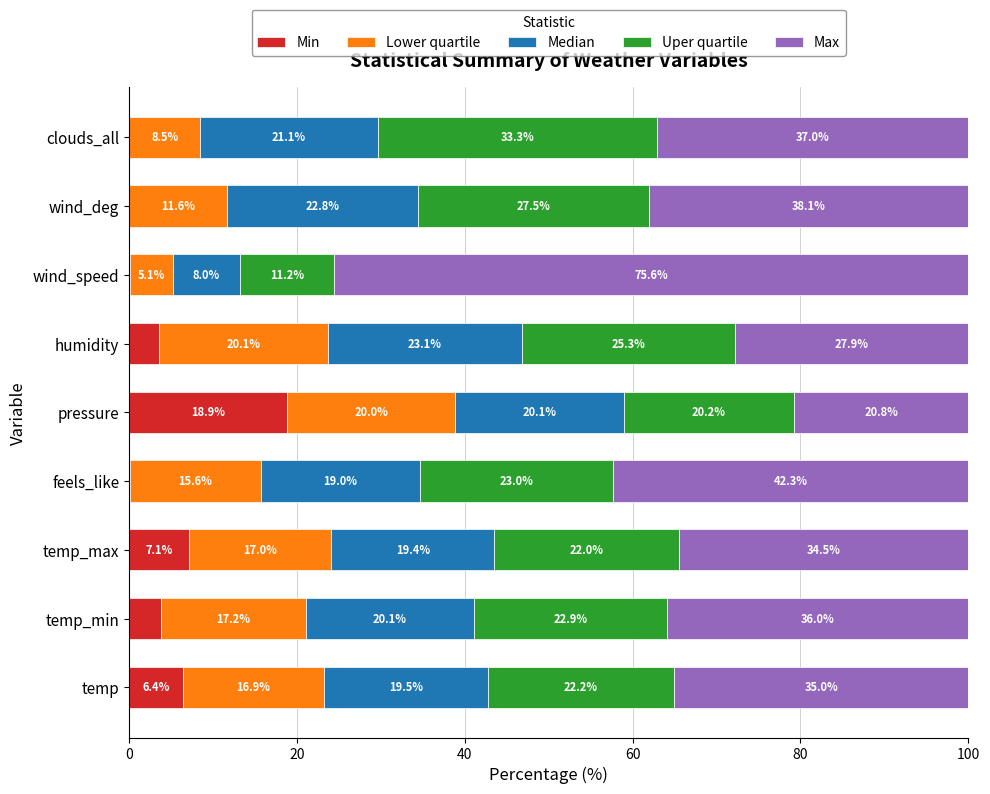

What is the maximum value for Min?

18.9